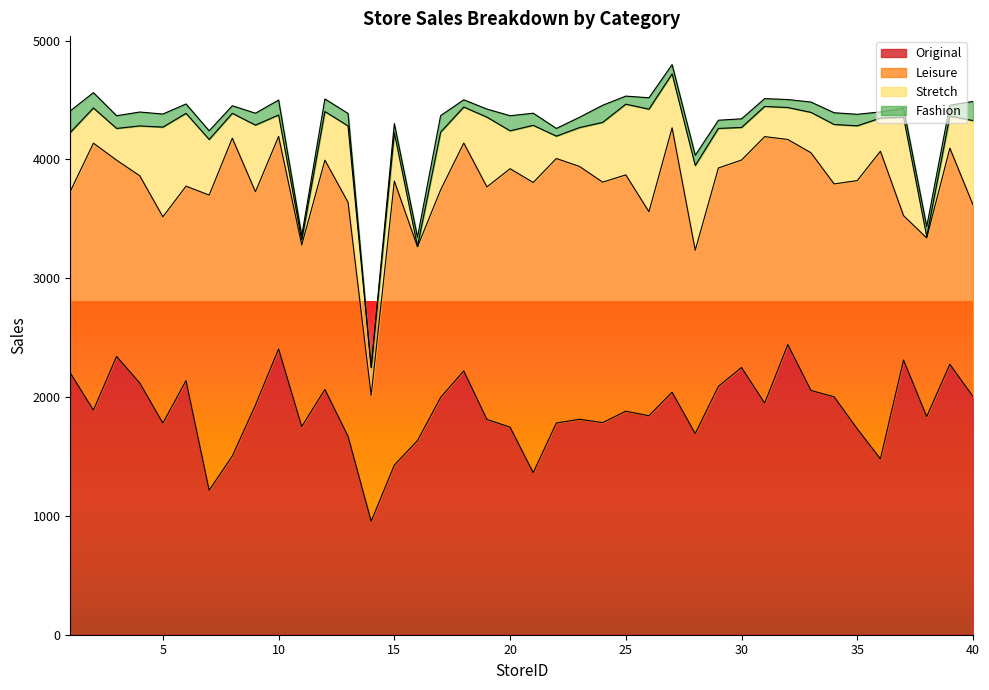

What is the lowest value of the Leisure series?

1060